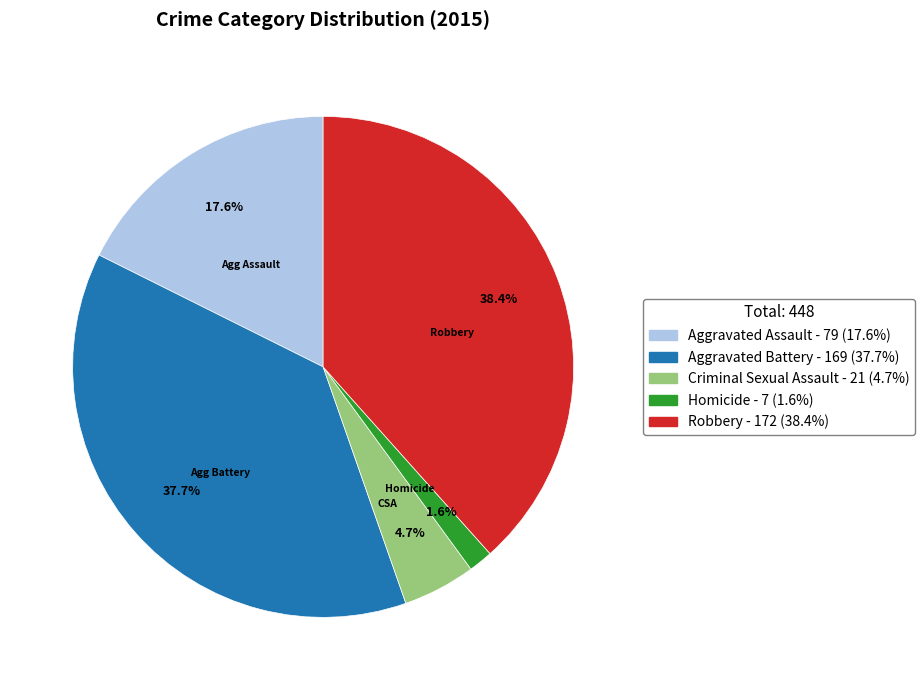

Does any single category account for the majority?

No